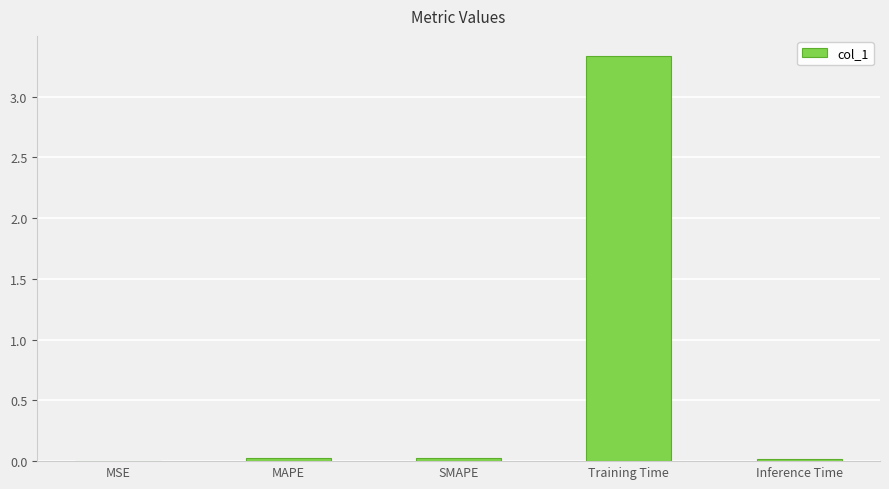

Between MSE and Training Time, which is larger?

Training Time